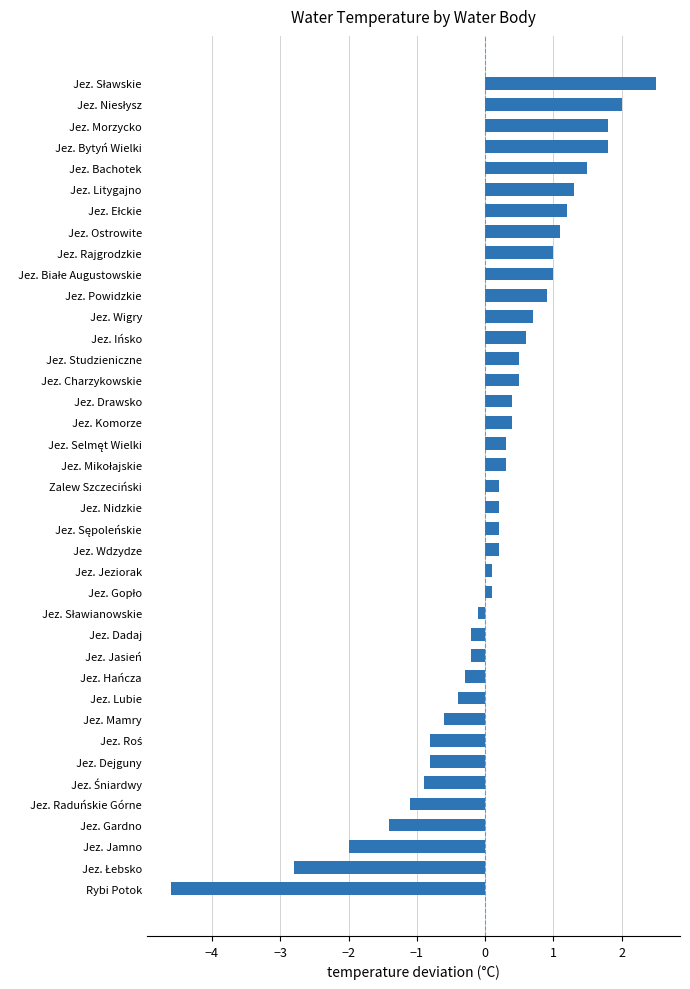

What is the difference between the maximum and minimum values?

7.1